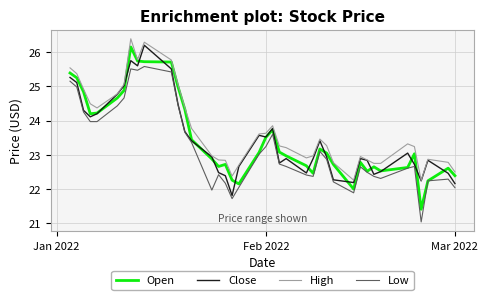

True or false: Low and High cross at least once.

False